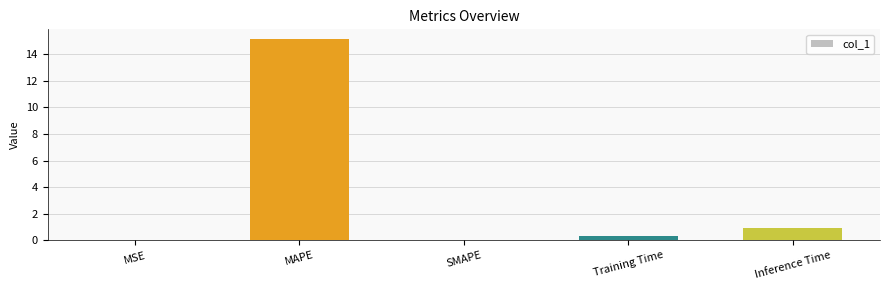

Where is the data nearest to the value 7?

Inference Time